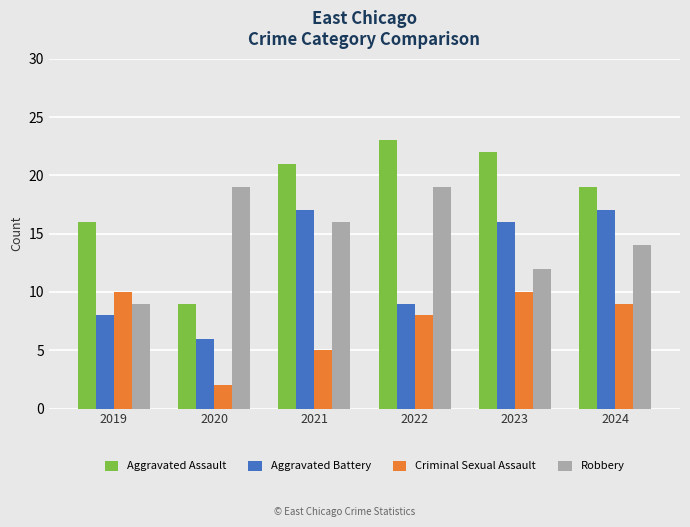

Reading left to right, extract all data points from this chart.

Aggravated Assault: 16	9	21	23	22	19
Aggravated Battery: 8	6	17	9	16	17
Criminal Sexual Assault: 10	2	5	8	10	9
Robbery: 9	19	16	19	12	14